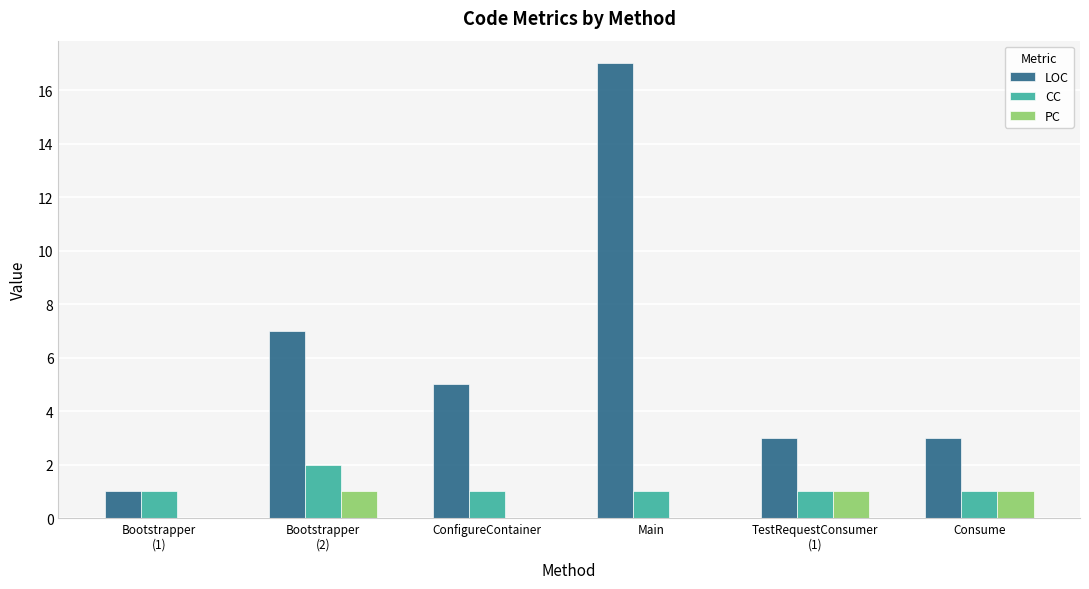

Which series has the largest total across all categories?

LOC